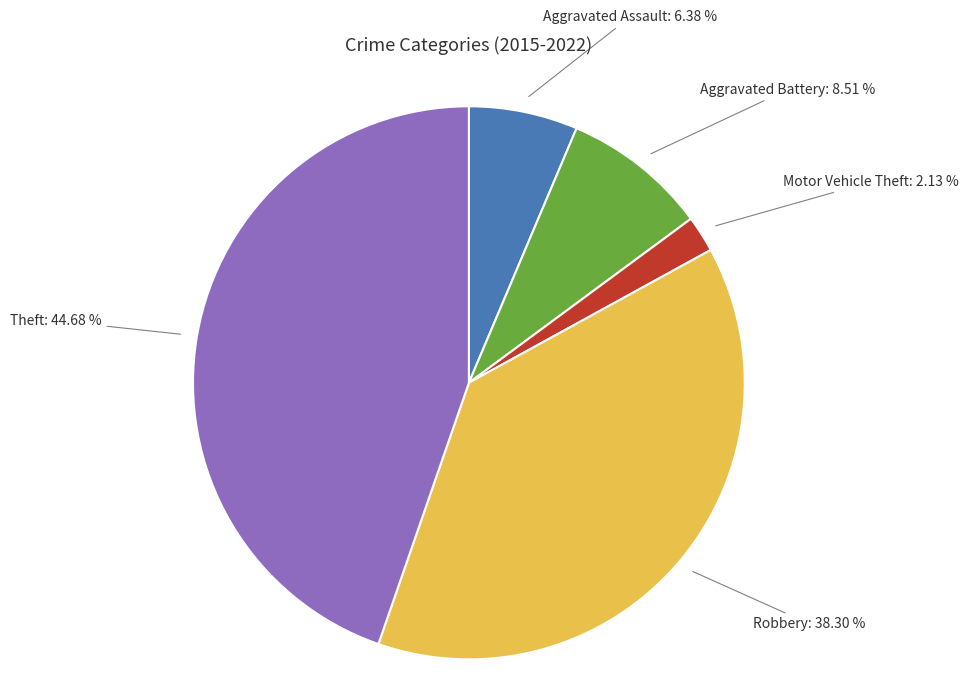

Is the sum of Robbery and Aggravated Battery greater than half?

No